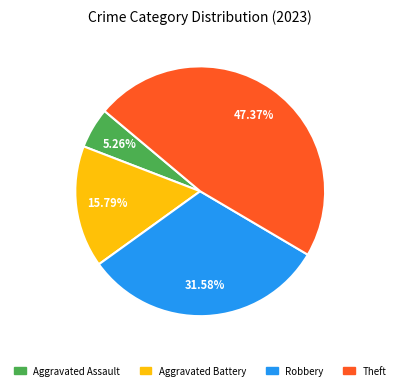

What portion of the pie excludes Aggravated Battery?

84.2%